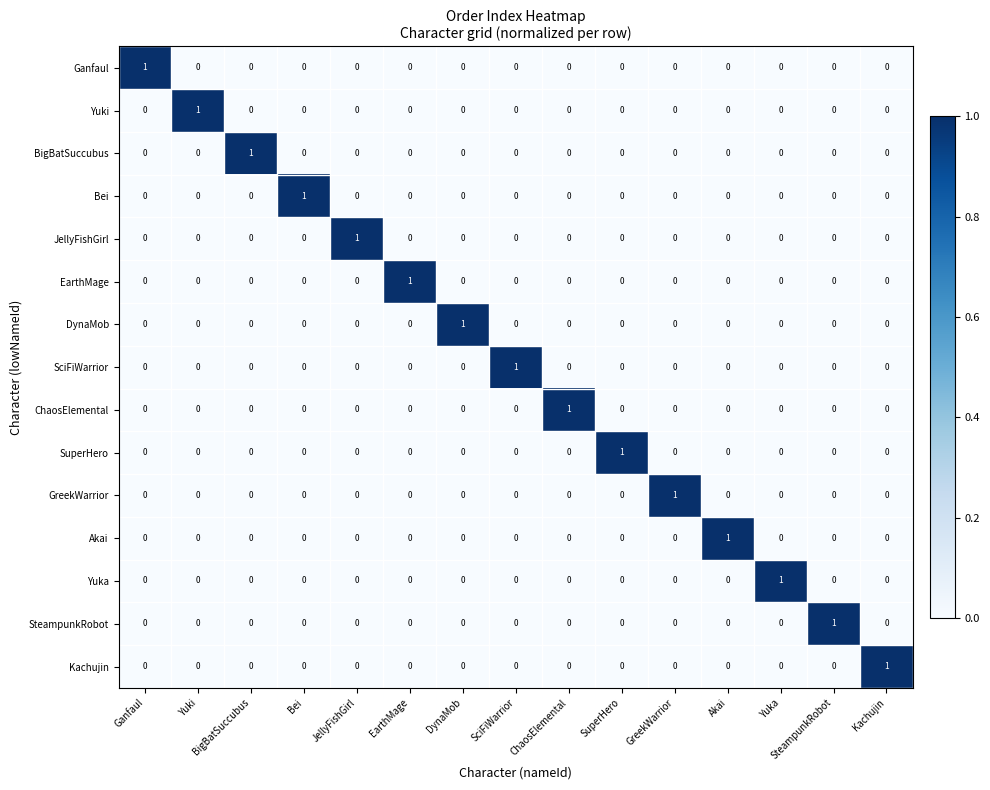

How many Yuki values are between 0 and 1?

15